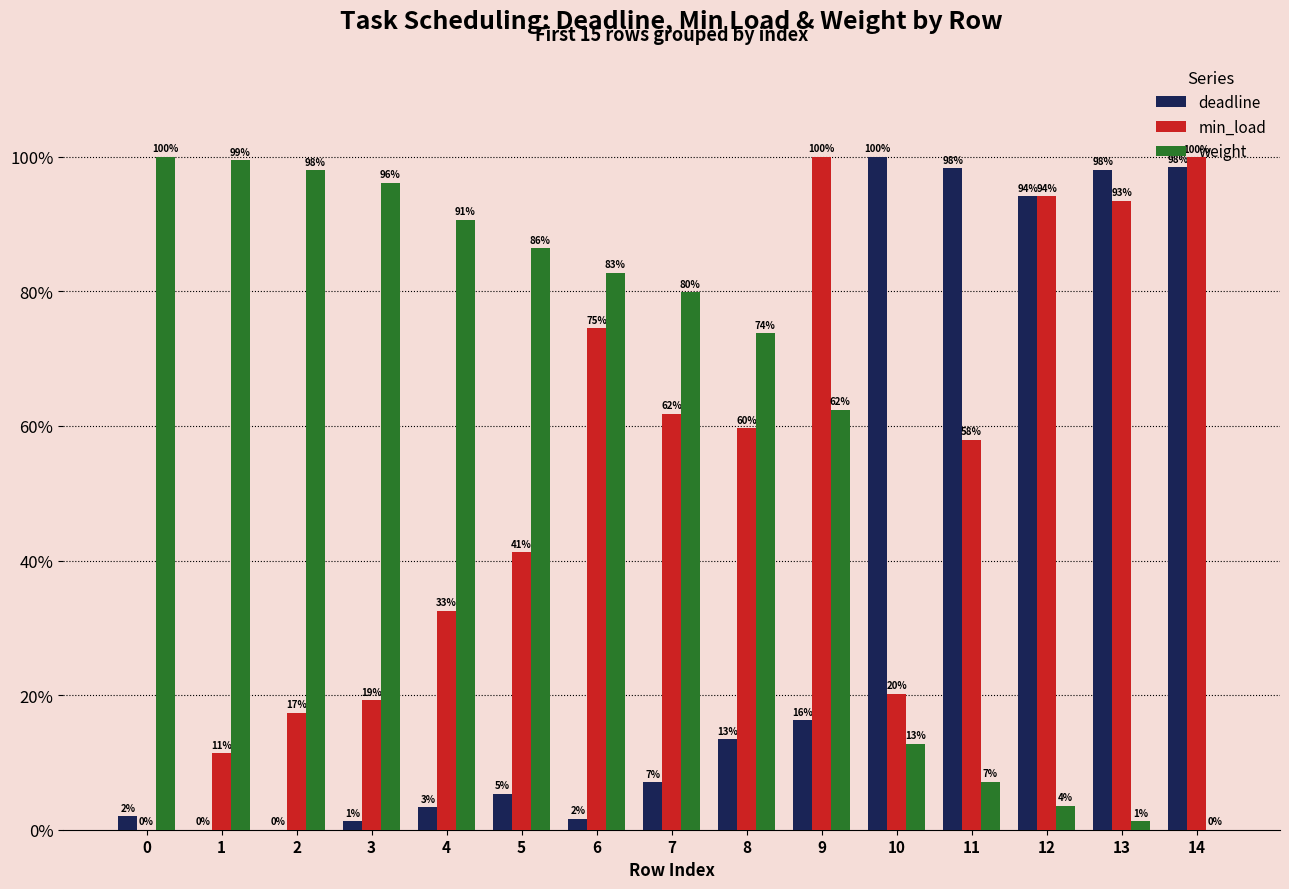

Are the bars horizontal?

No